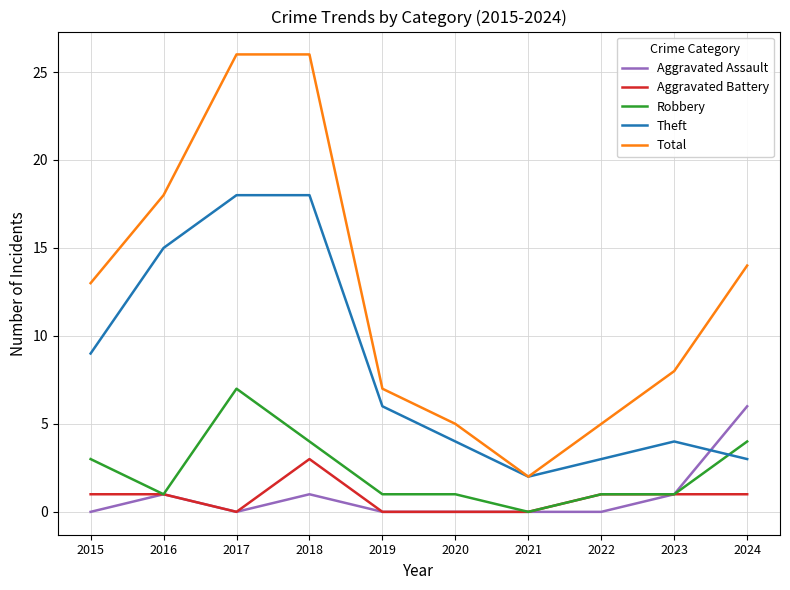

True or false: Aggravated Battery and Theft cross at least once.

False